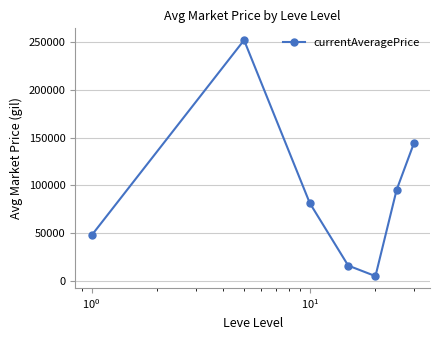

What is the value of the 3rd point from the left?

81461.6